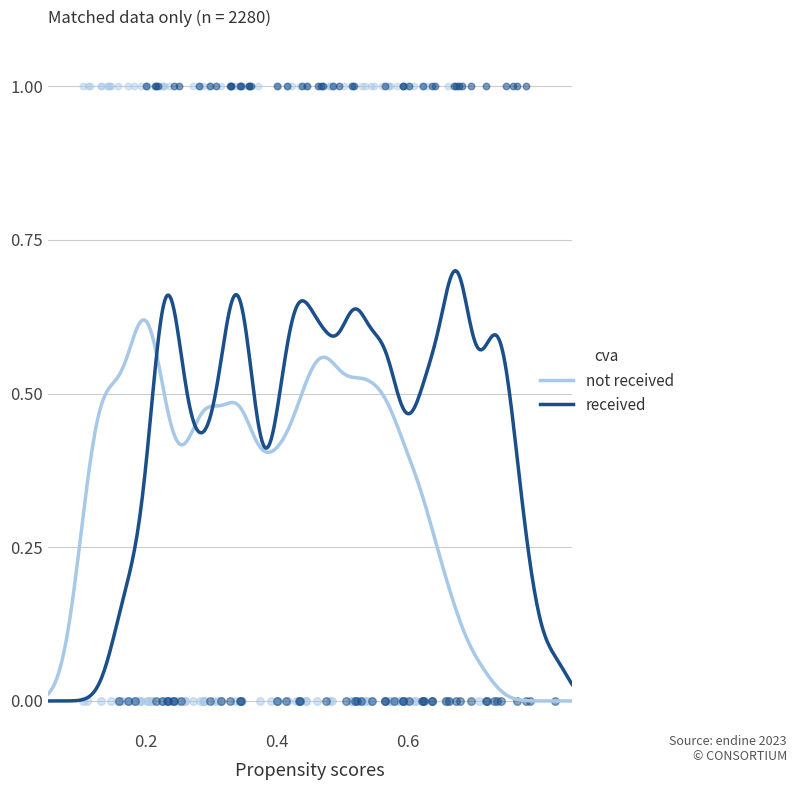

What are all the series names shown in the legend?

not received, received